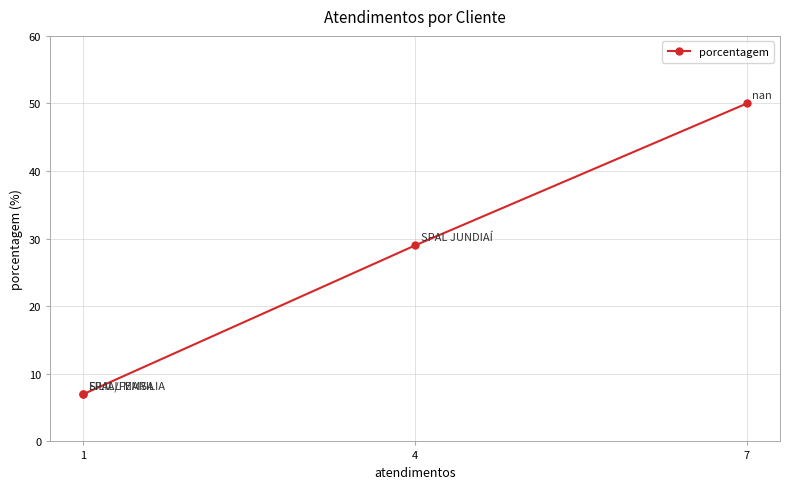

What is the smallest value displayed?

7